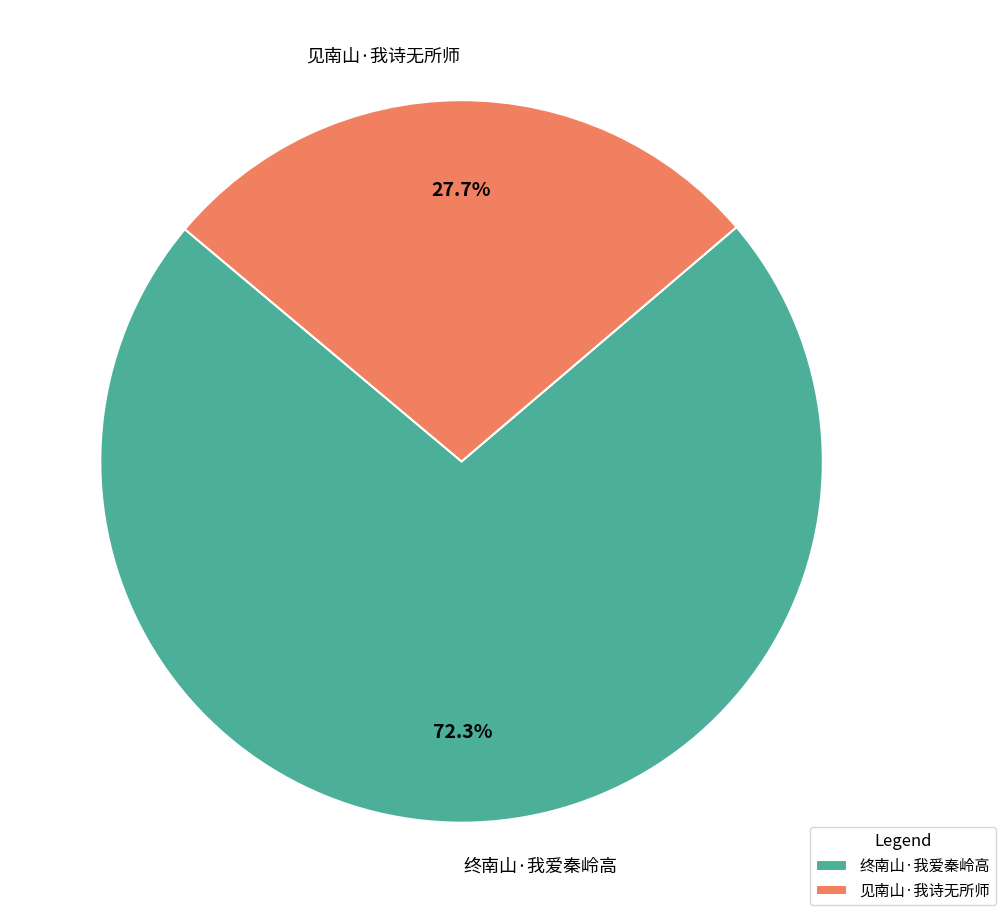

How many segments does this pie chart have?

2